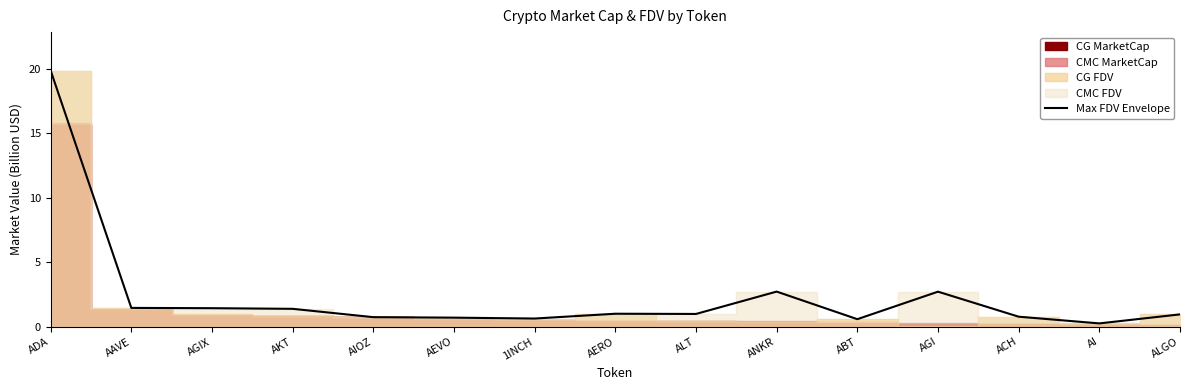

What is the label of the 12th point from the right?

AKT